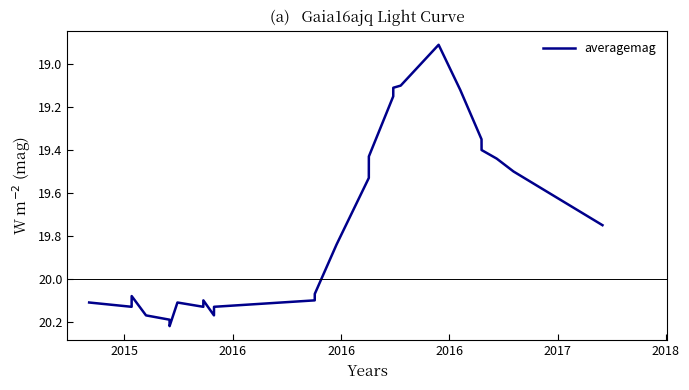

What is the minimum value shown in the chart?

18.9